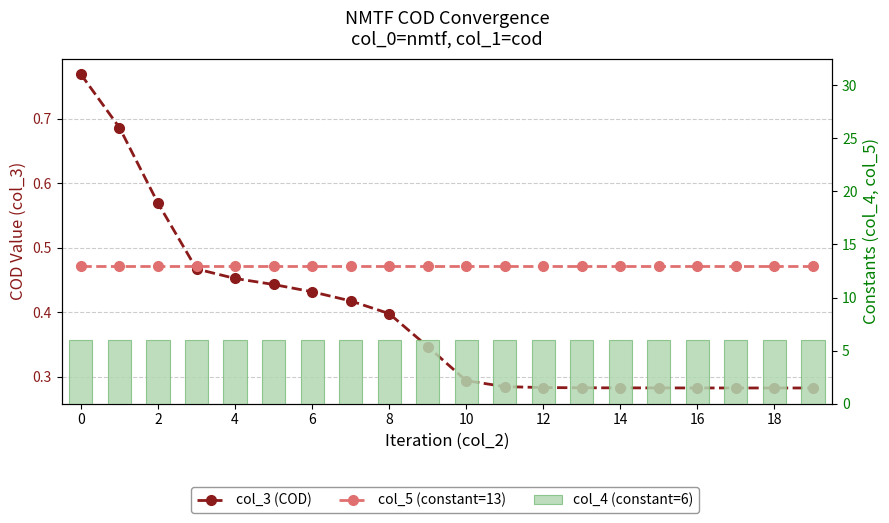

What is the lowest value of the col_5 (constant=13) series?

13.0